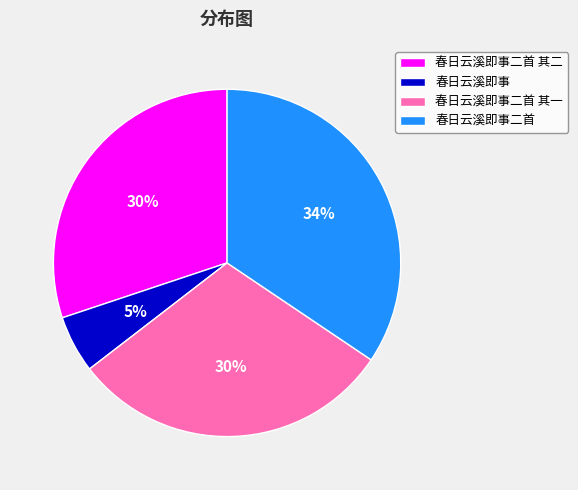

Which category has the biggest portion of the pie?

春日云溪即事二首